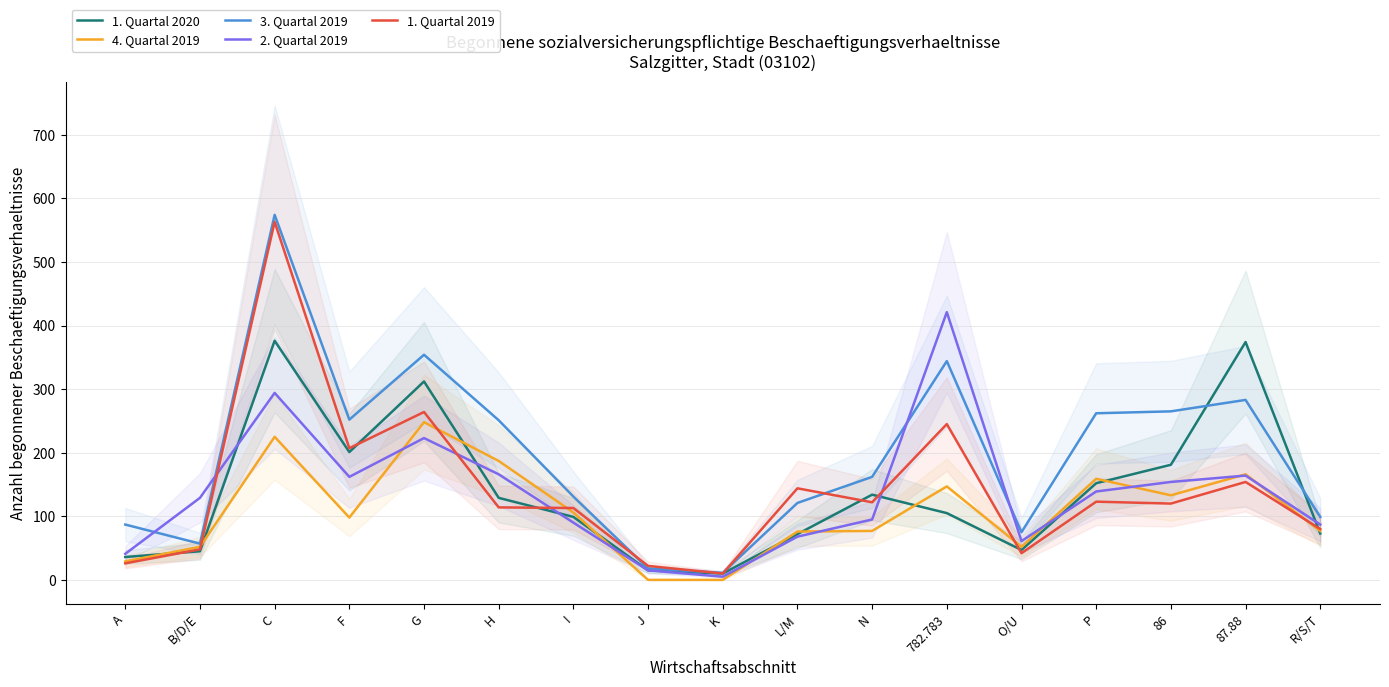

How many intersections are there between 1. Quartal 2020 and 3. Quartal 2019?

2